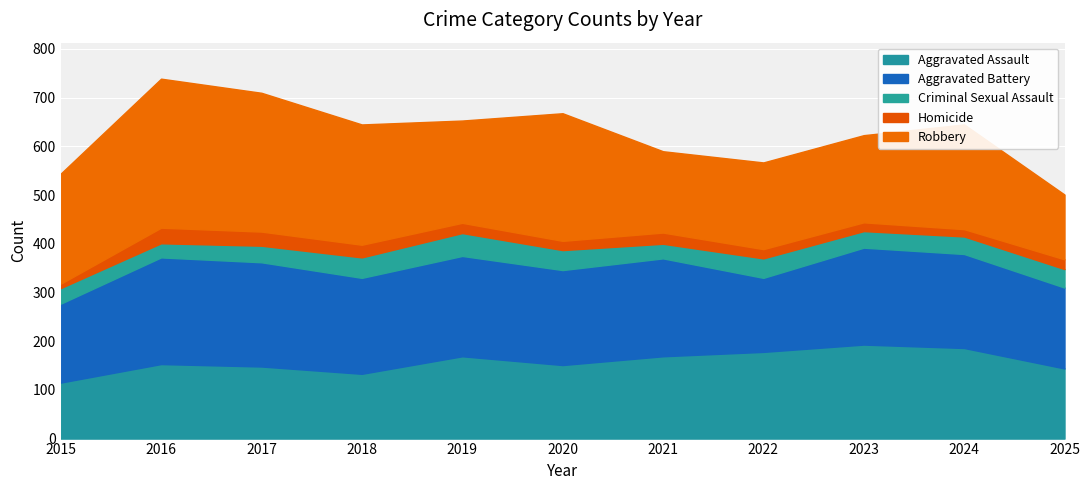

What is the value of the Homicide point at the 7th from the left?

23